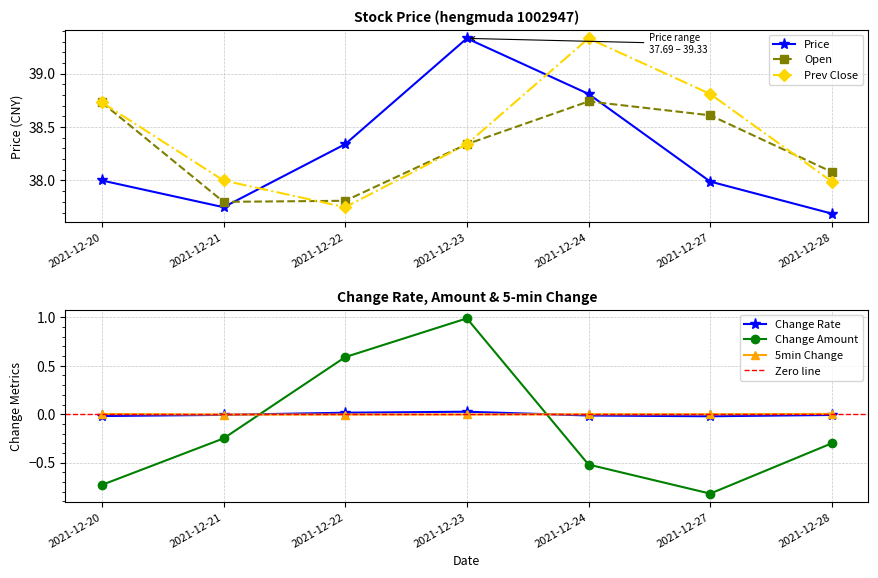

What is the difference between the Prev Close values at 2021-12-22 and 2021-12-20?

1.0